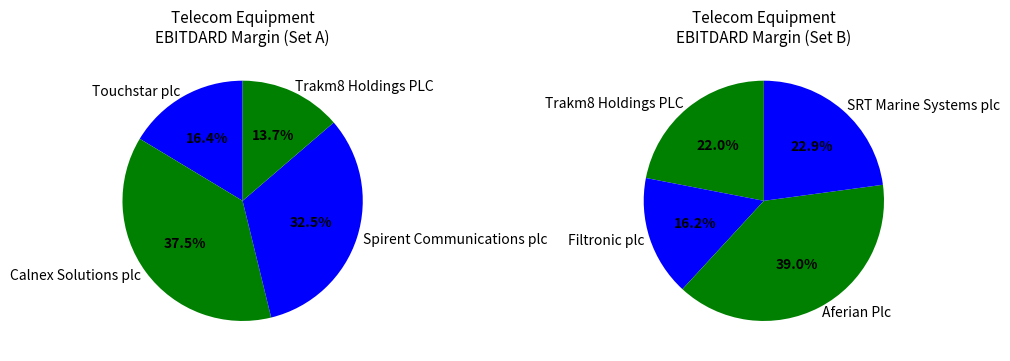

Is Trakm8 Holdings PLC the majority of the pie?

No